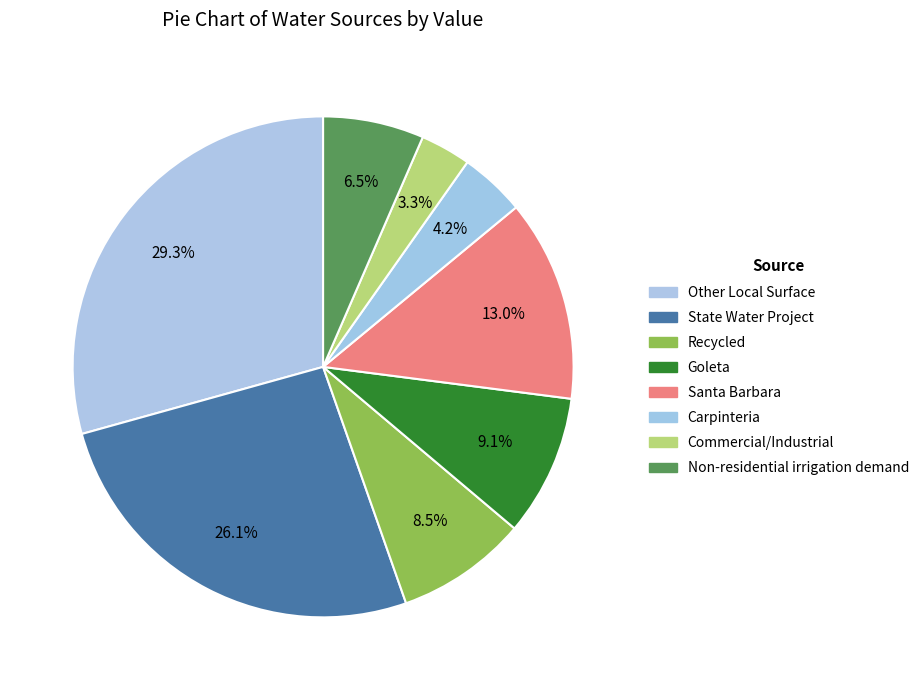

Which slice is the smallest?

Commercial/Industrial